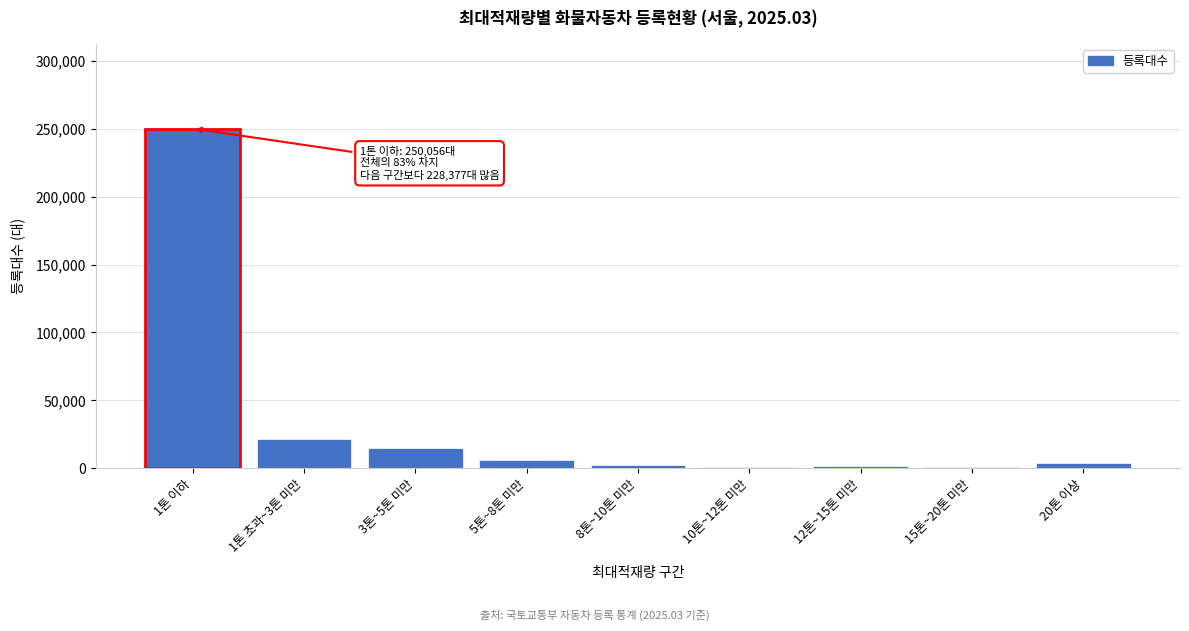

The value at 5톤~8톤 미만 is 6415. True or false?

True